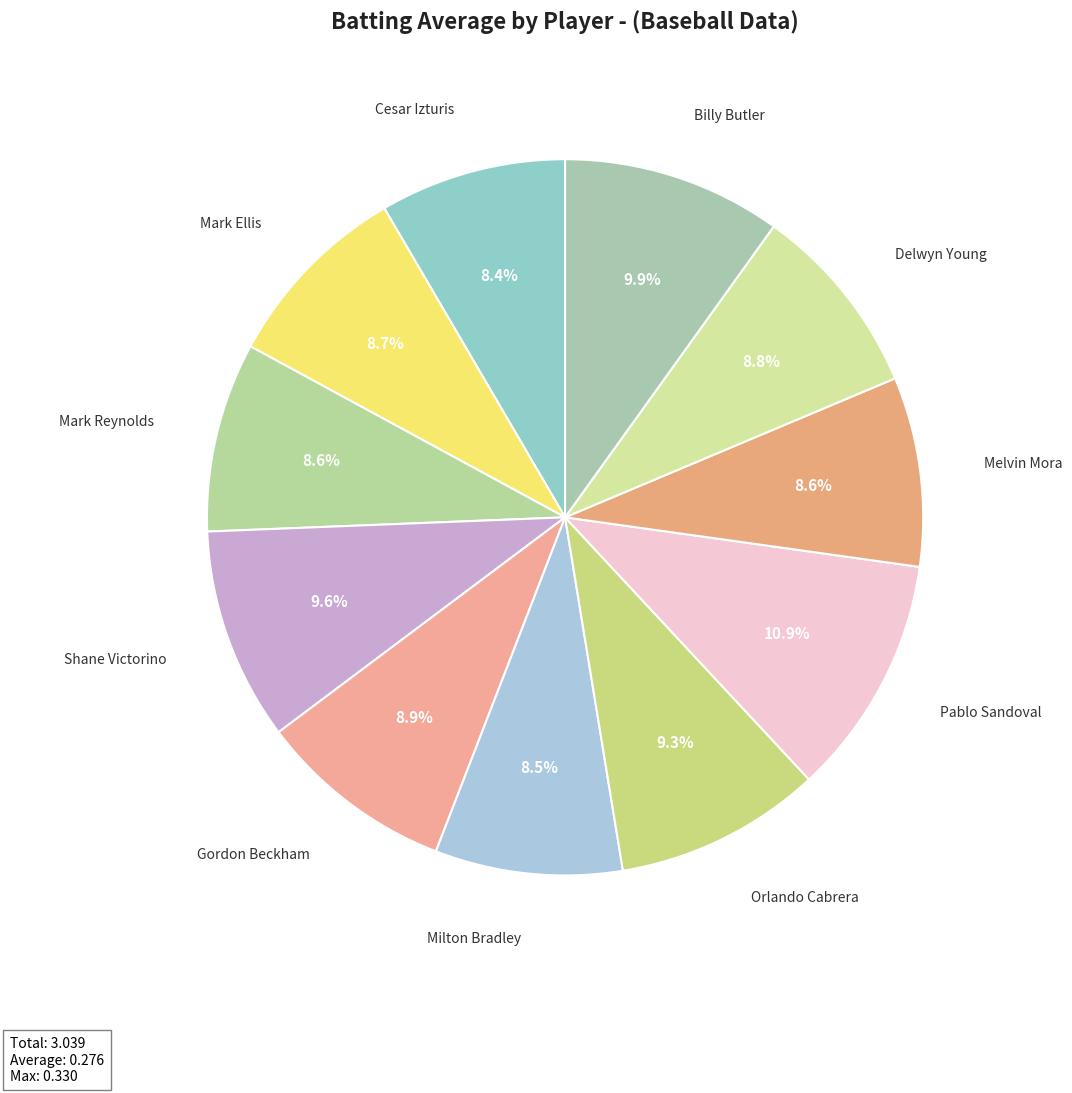

Which slice is the largest?

Pablo Sandoval